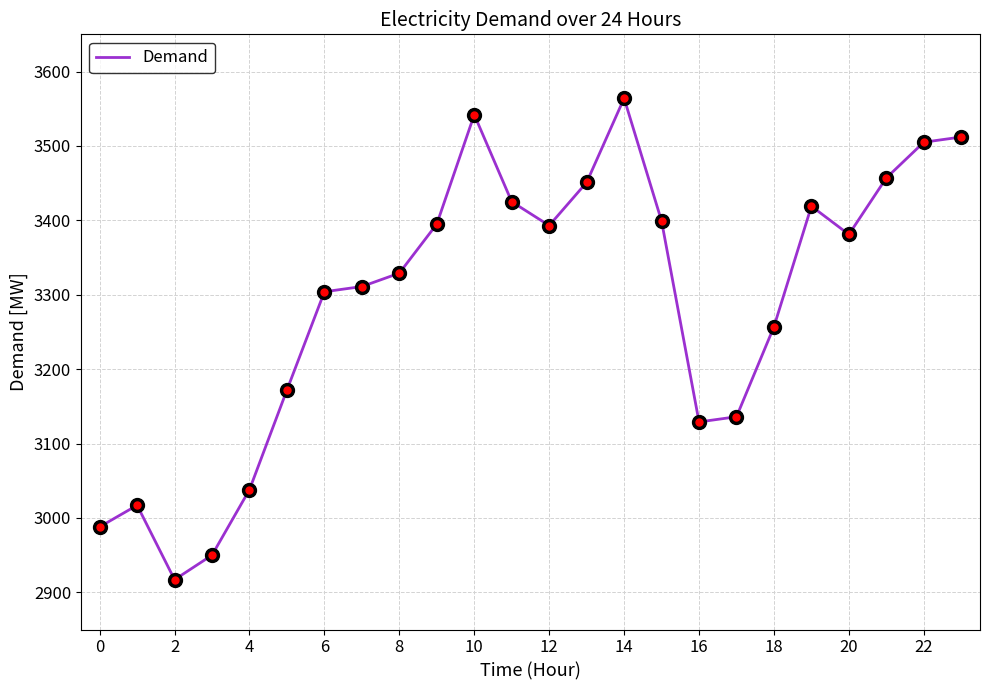

What is the minimum value shown in the chart?

2917